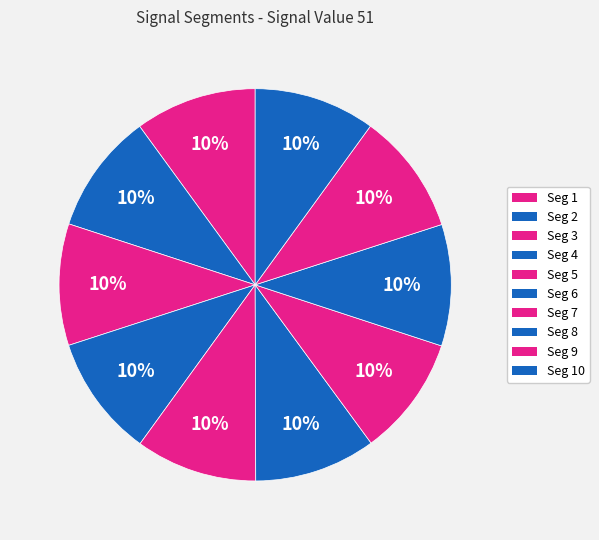

How many segments does this pie chart have?

10